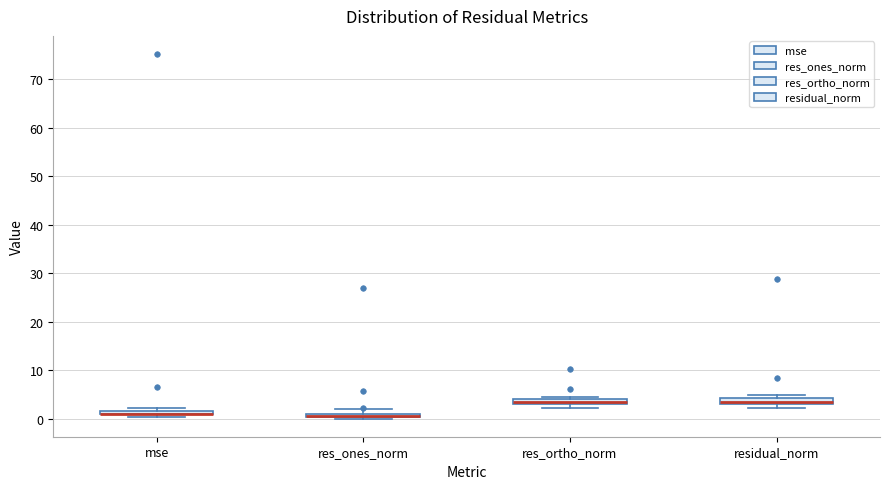

Where is the lower edge of the box for res_ones_norm on the y-axis? The values are not printed on the chart, so give them approximately, as read against the axis.

0